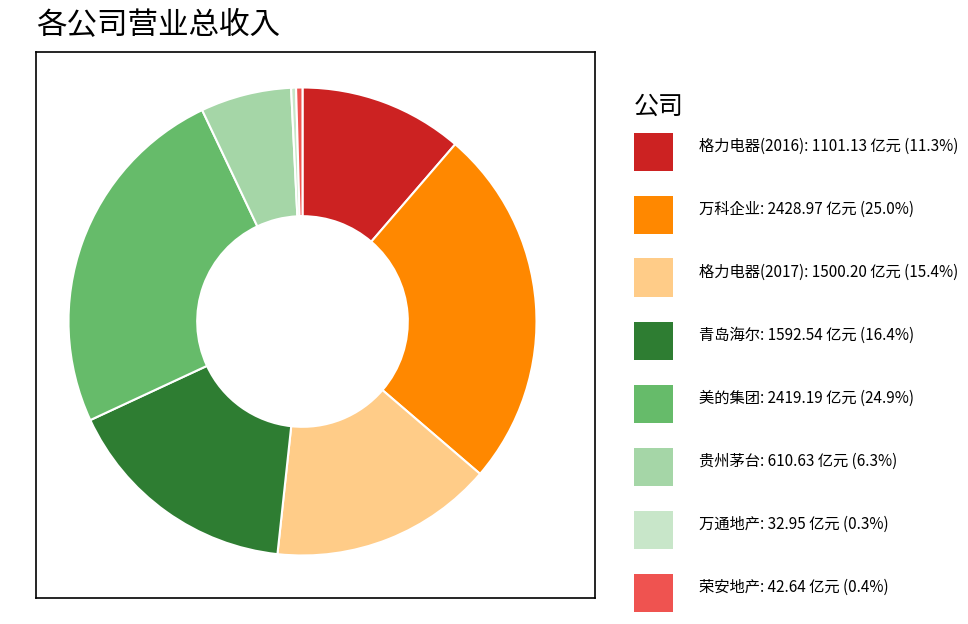

Is there a majority slice in this chart?

No